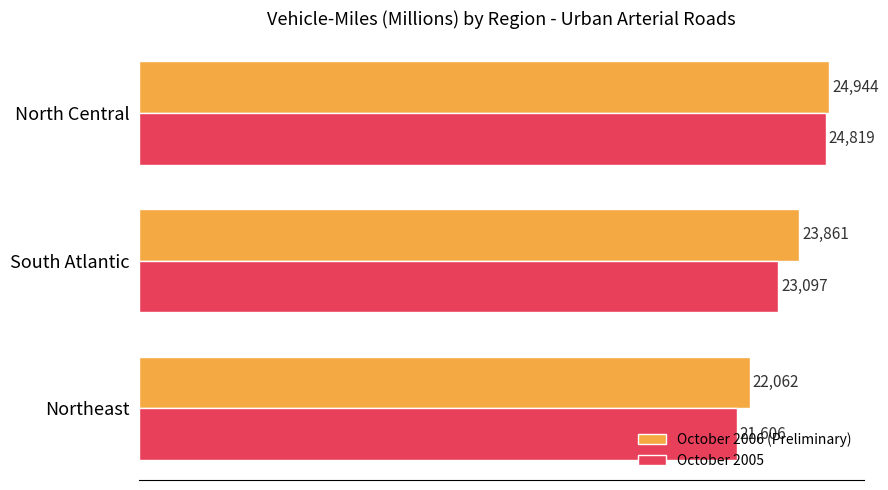

At how many categories does at least one series exceed 21736?

3